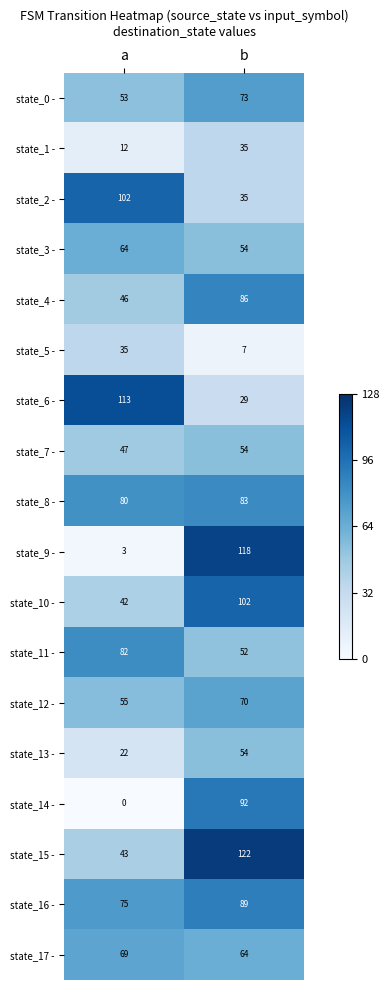

What value does the state_15 - series have at a, to the nearest 5?

45